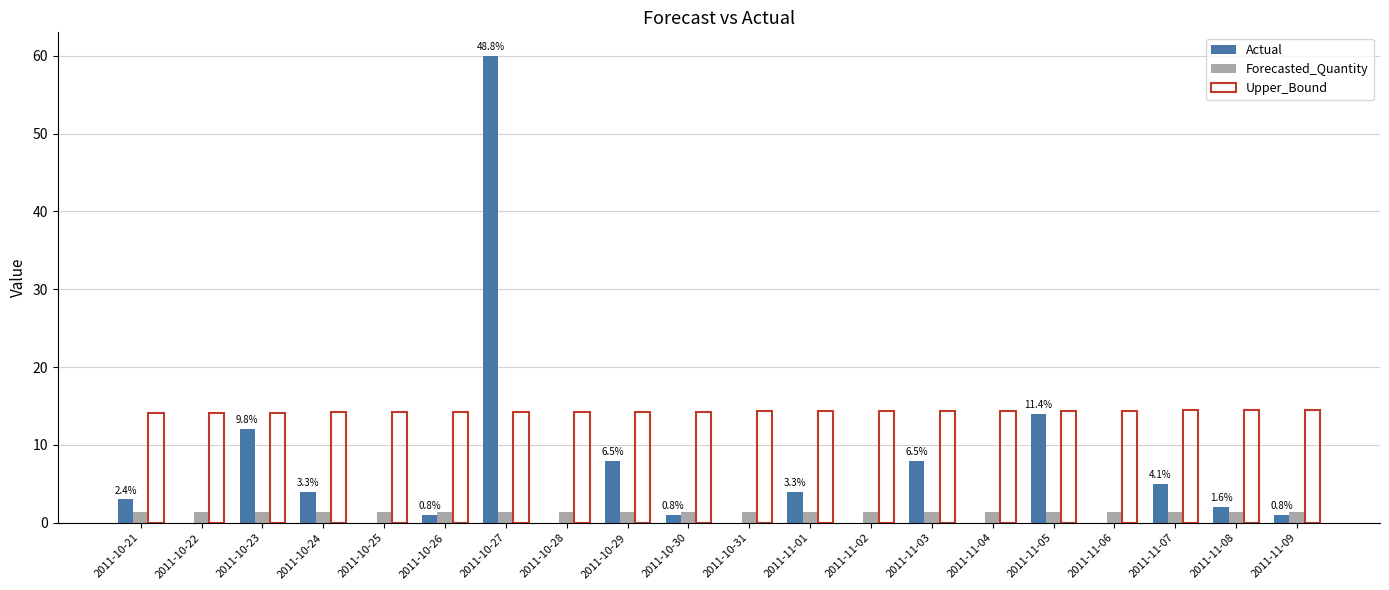

What is the greatest value displayed?

60.0